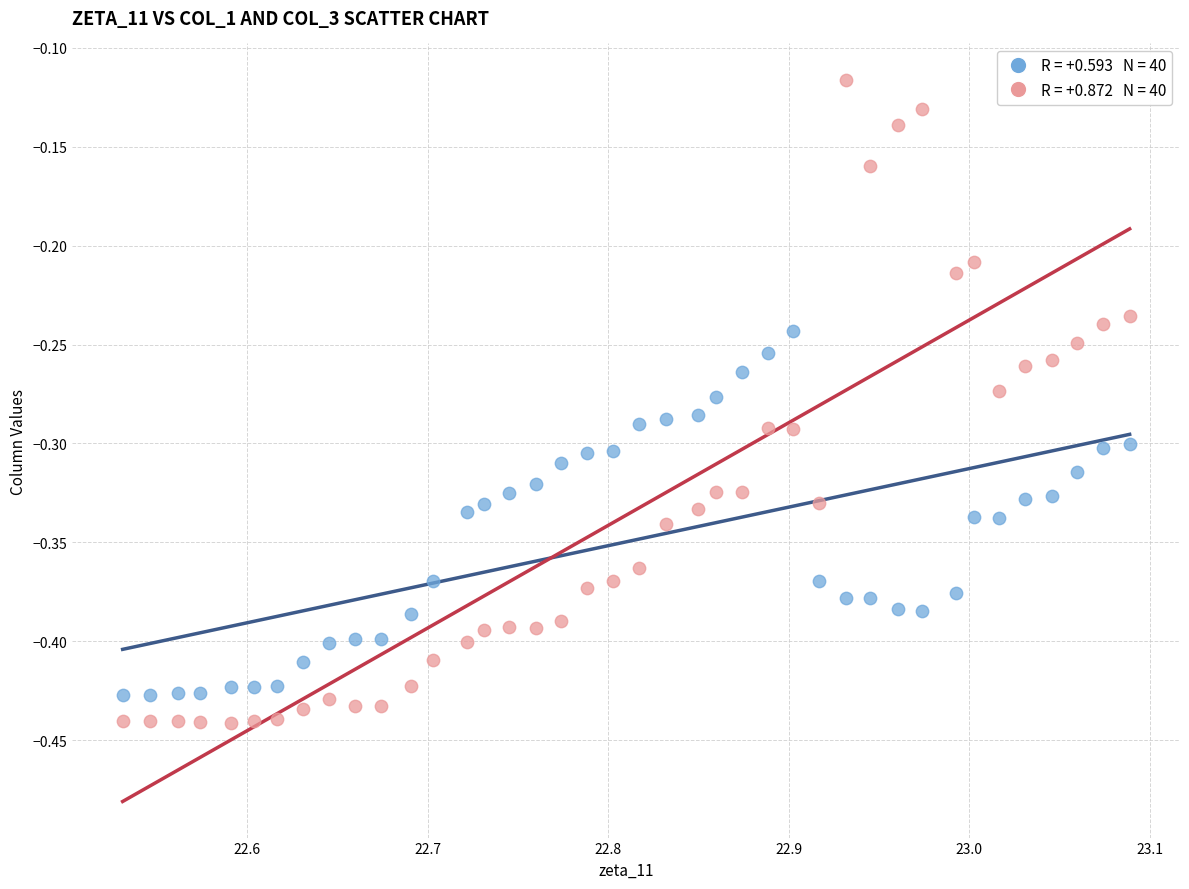

Across all data points, what is the range of X values (max minus min)?

0.6